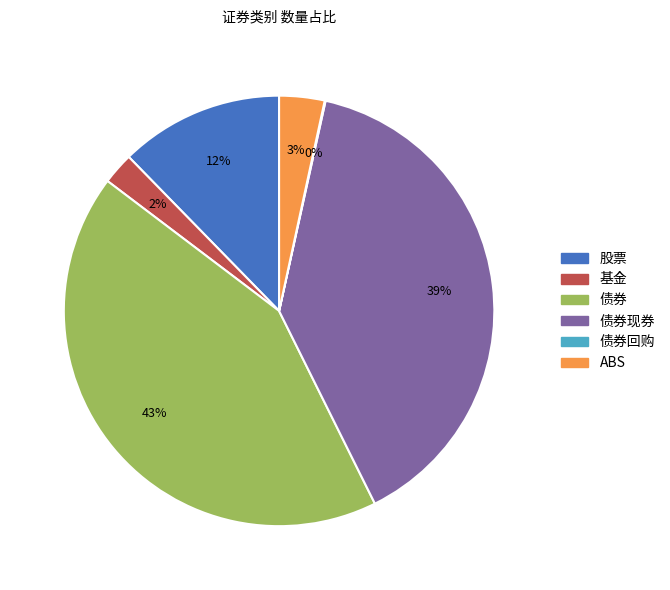

To the nearest percent, what is the average slice percentage?

17%